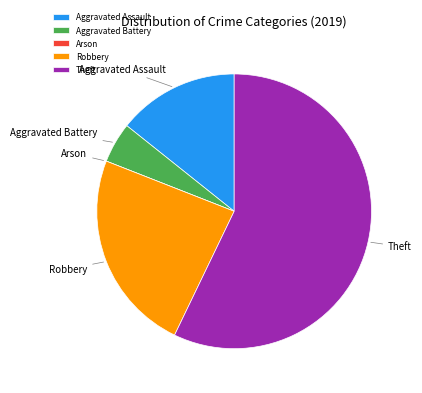

What is the largest slice in the pie chart?

Theft